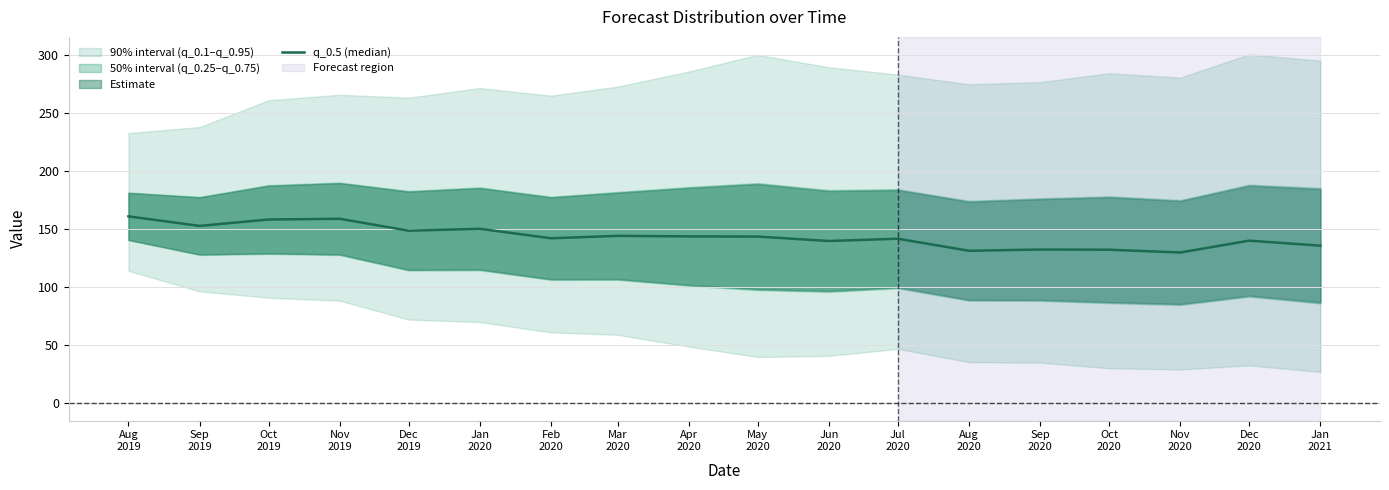

Rank the categories by value from lowest to highest.

Nov
2020, Aug
2020, Oct
2020, Sep
2020, Jan
2021, Jun
2020, Dec
2020, Jul
2020, Feb
2020, May
2020, Apr
2020, Mar
2020, Dec
2019, Jan
2020, Sep
2019, Oct
2019, Nov
2019, Aug
2019